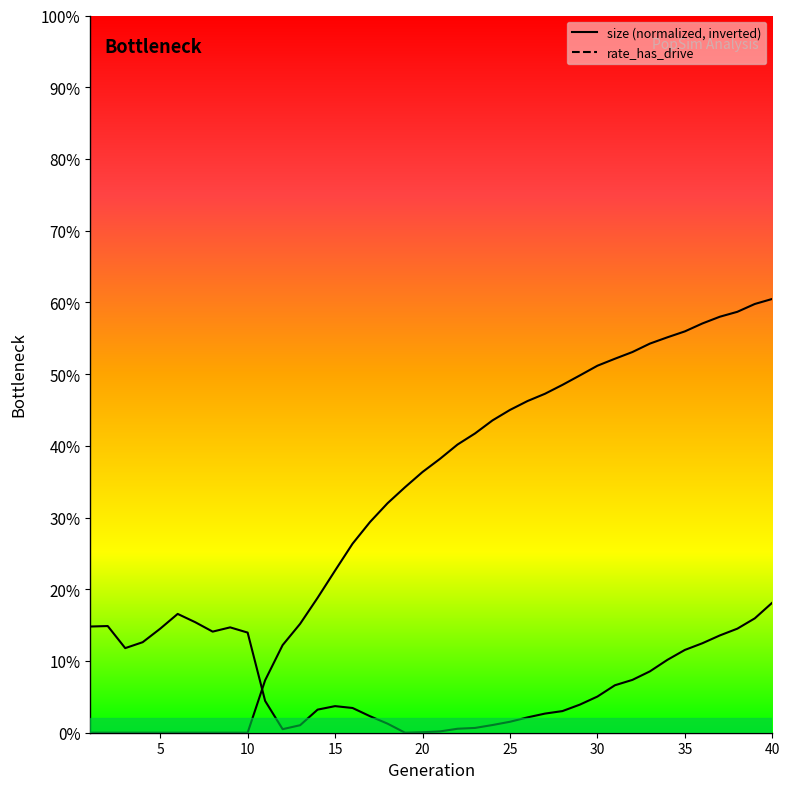

At how many categories does at least one series exceed 0?

40